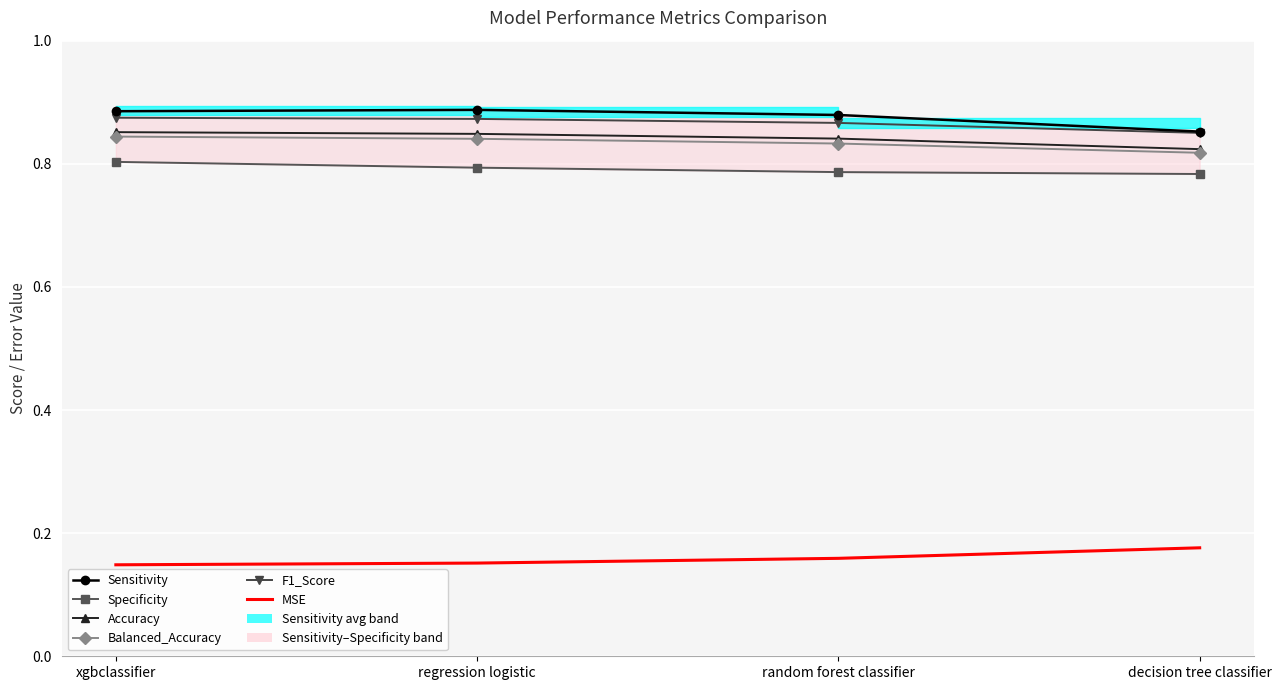

What is the label of the 1st point from the right?

decision tree classifier